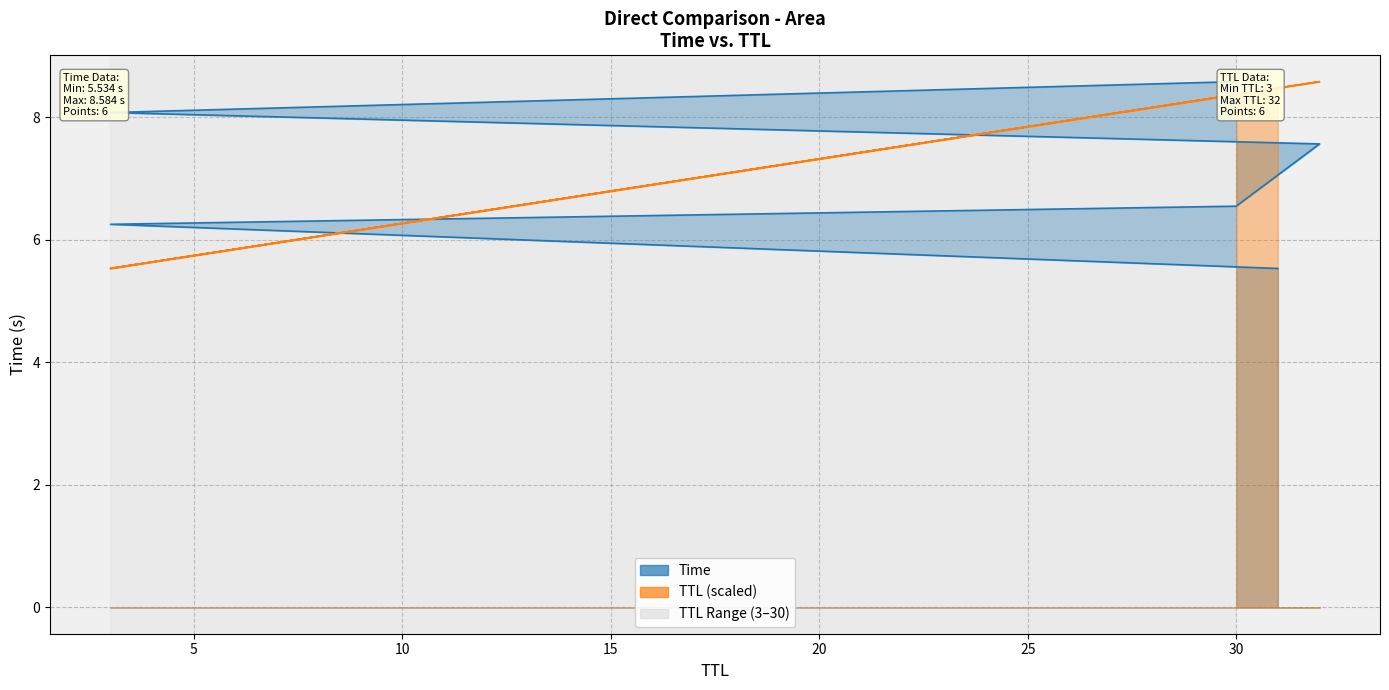

List the labels in order of value, smallest first.

31, 3, 30, 32, 3, 30